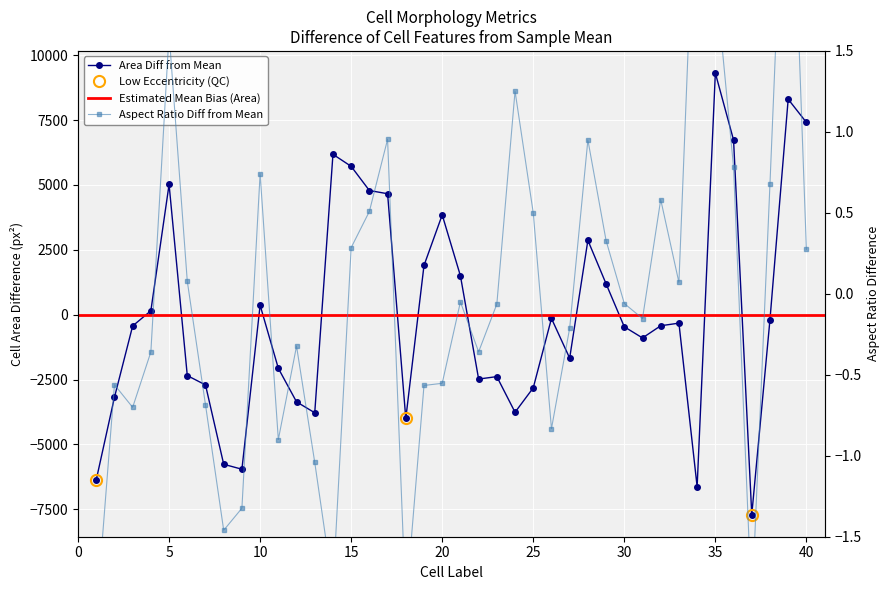

What is the highest value of the area series?

9311.8